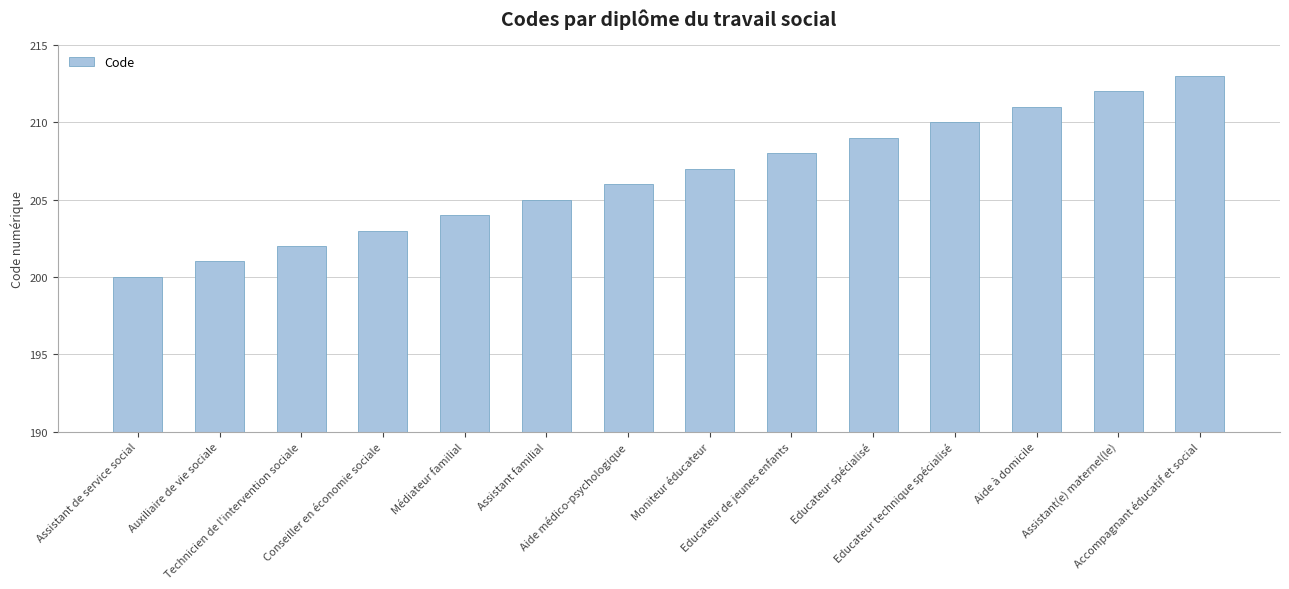

Approximately how many times larger is the value at Assistant de service social compared to Educateur spécialisé?

1.0